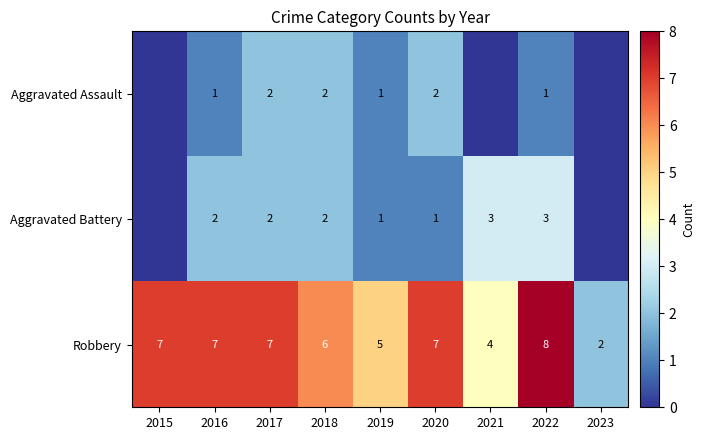

Read the Robbery value at 2020.

7